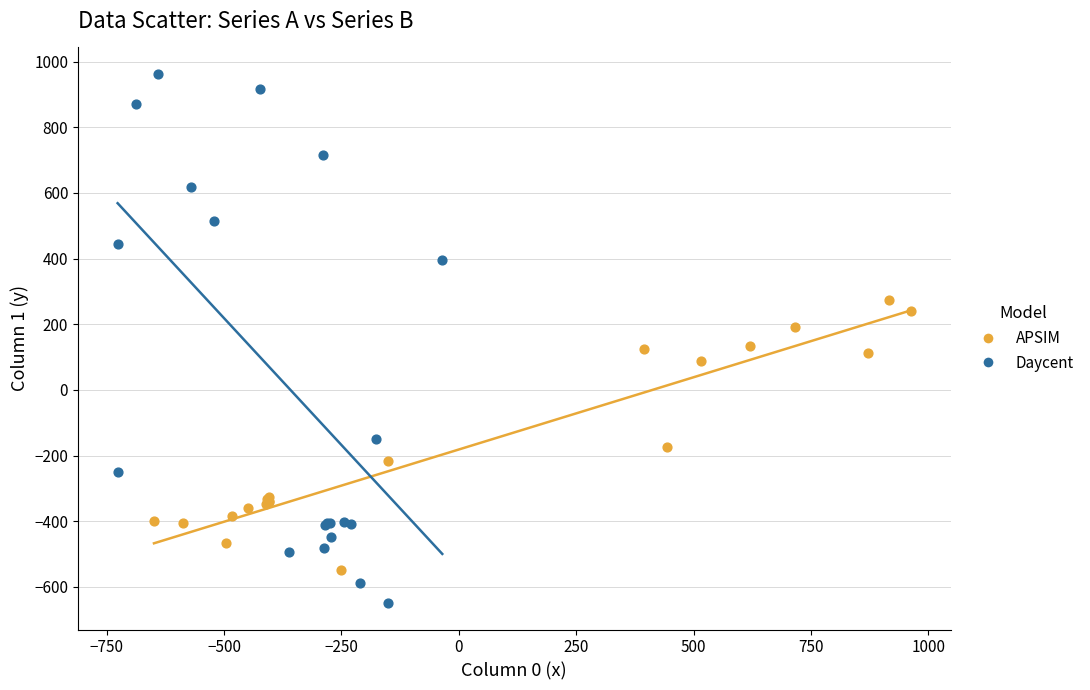

What are all the series names shown in the legend?

APSIM, Daycent